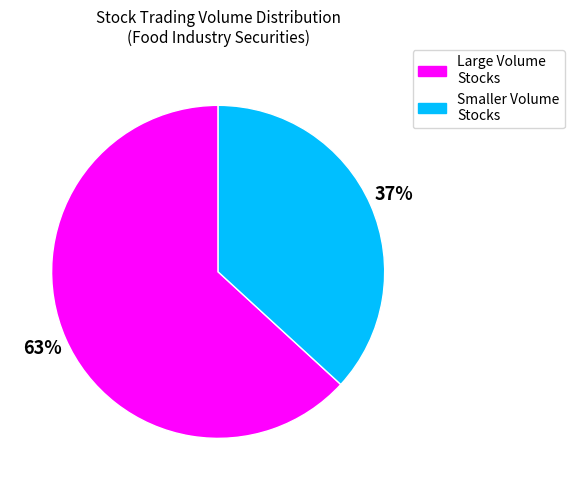

To the nearest percent, what is the difference between the largest and smallest slice percentages?

26%